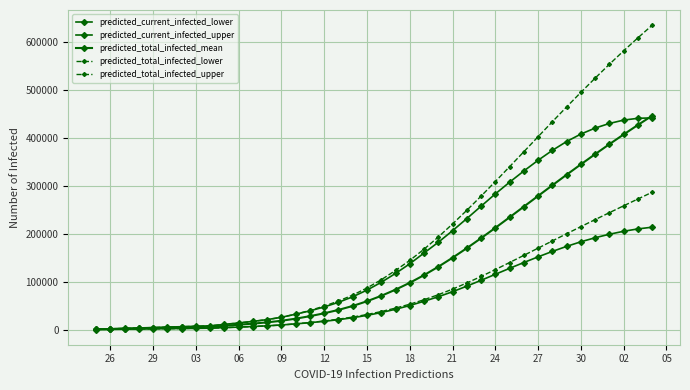

What is the difference between the maximum and minimum values in the predicted_total_infected_upper series?

633881